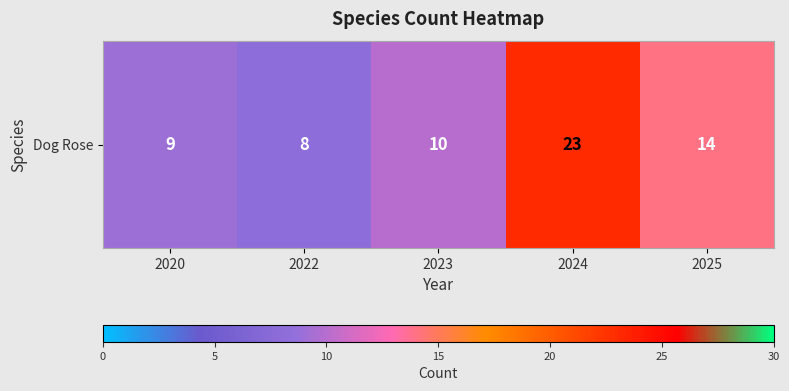

The chart shows a value of 14 at 2022. True or false?

False